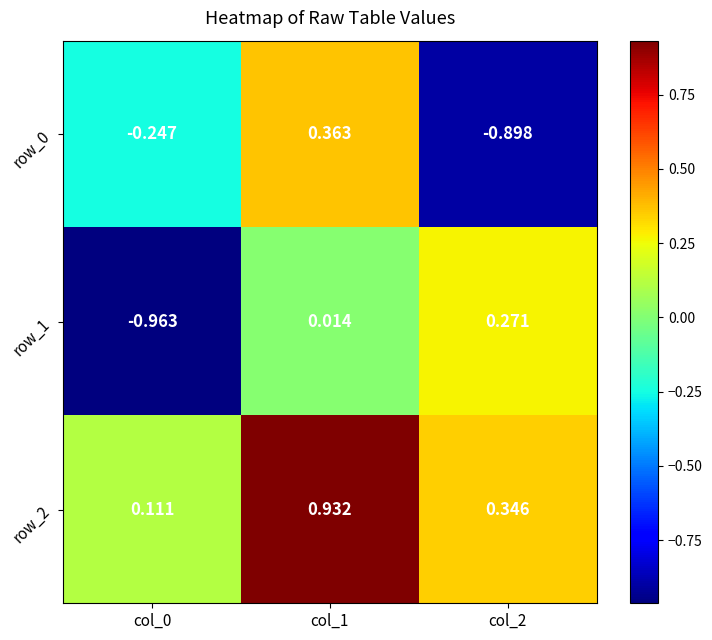

Count the number of data series in this chart.

3